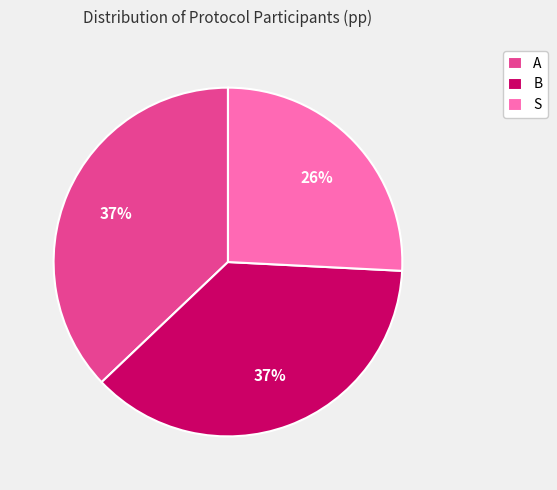

Approximately how many times larger is the value at S compared to B?

0.7